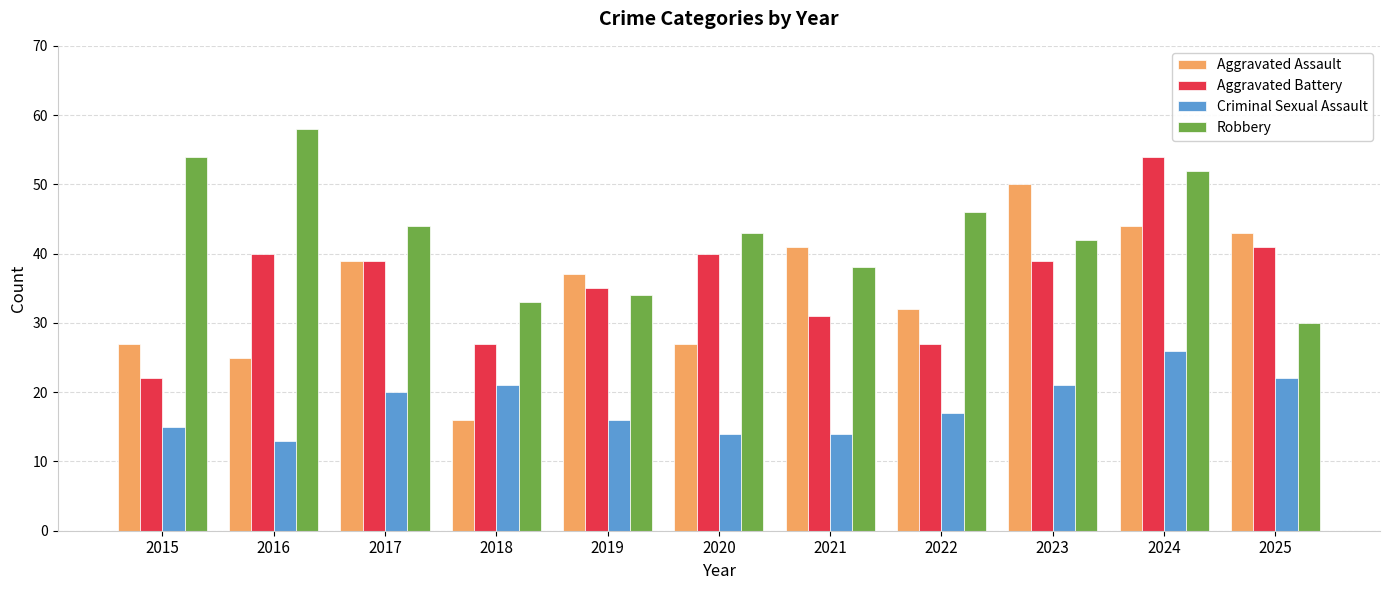

At which label is Robbery closest to 44?

2017